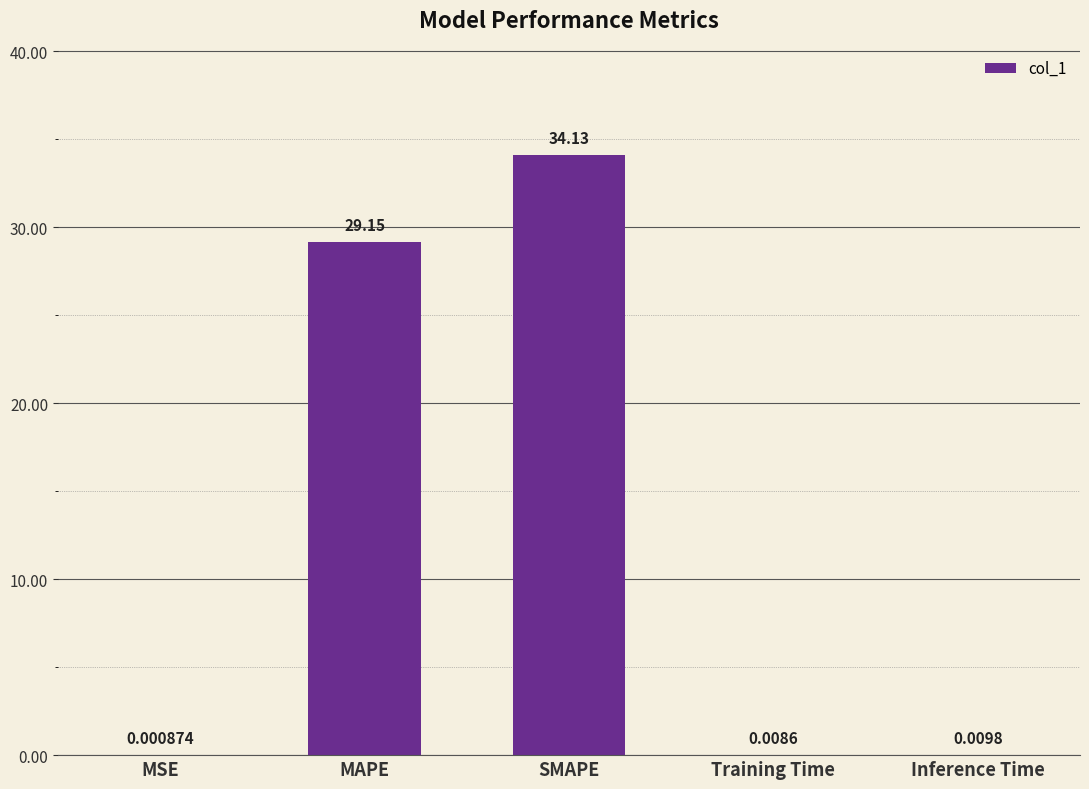

Which label corresponds to the largest value in the chart?

SMAPE